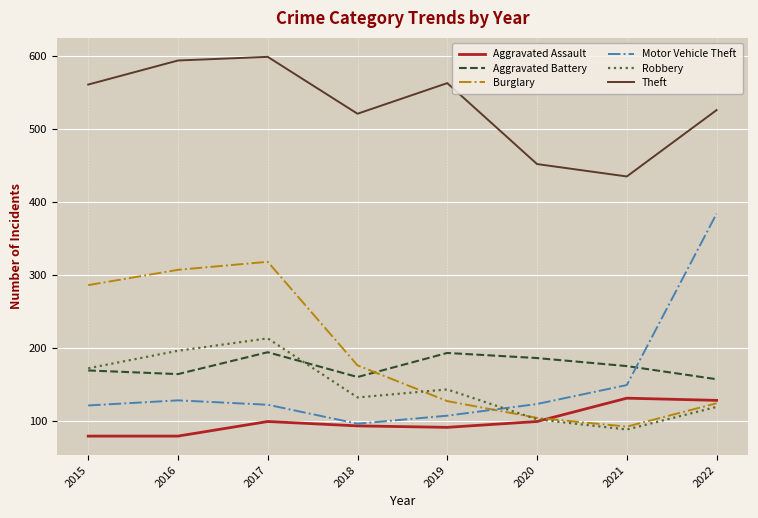

What is the difference between the second highest and second lowest values in the Theft series?

142